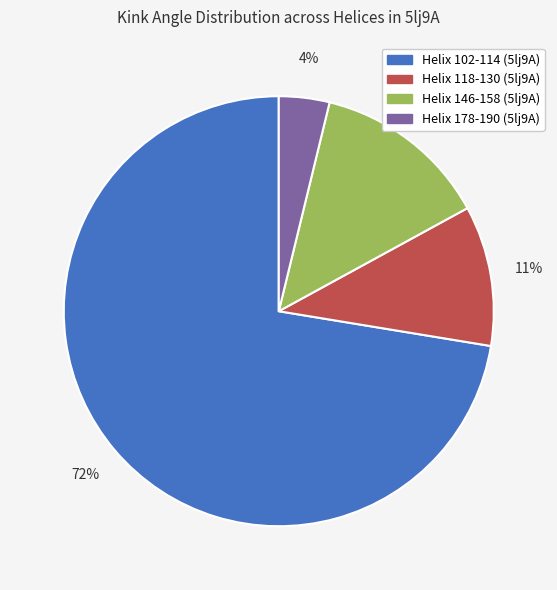

Between Helix 102-114 (5lj9A) and Helix 118-130 (5lj9A), which is larger?

Helix 102-114 (5lj9A)